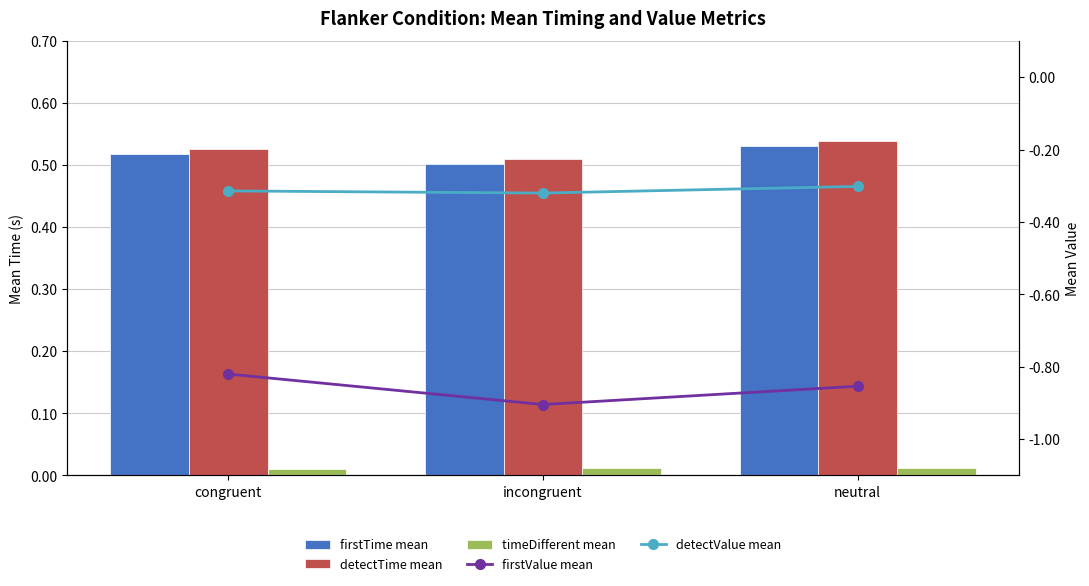

The value of detectTime mean at congruent is 0.5. True or false?

True